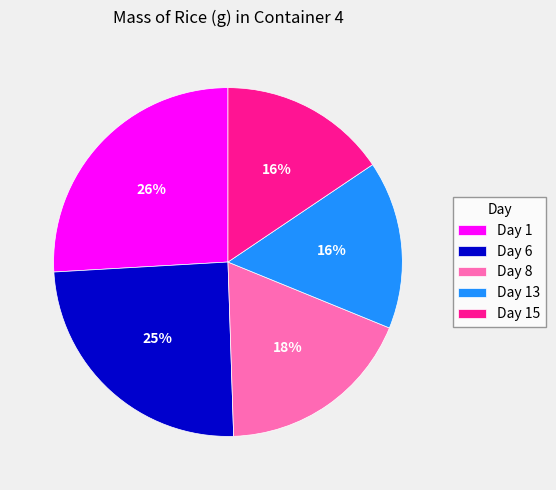

To the nearest percent, what is the difference between the largest and smallest slice percentages?

10%